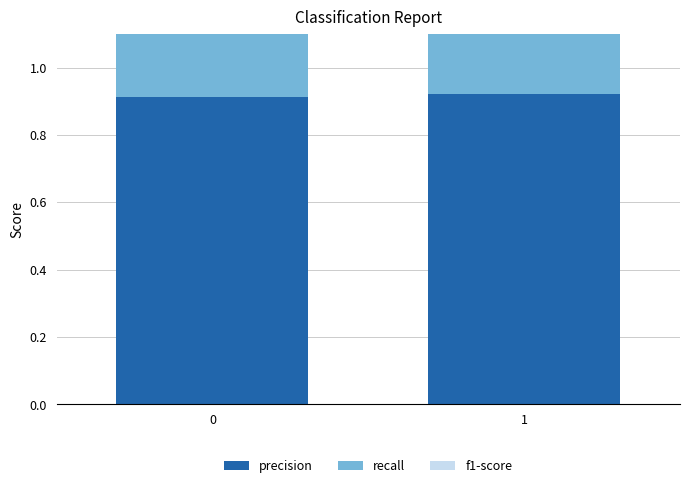

What is the value of the f1-score bar at the 2nd from the left?

0.9